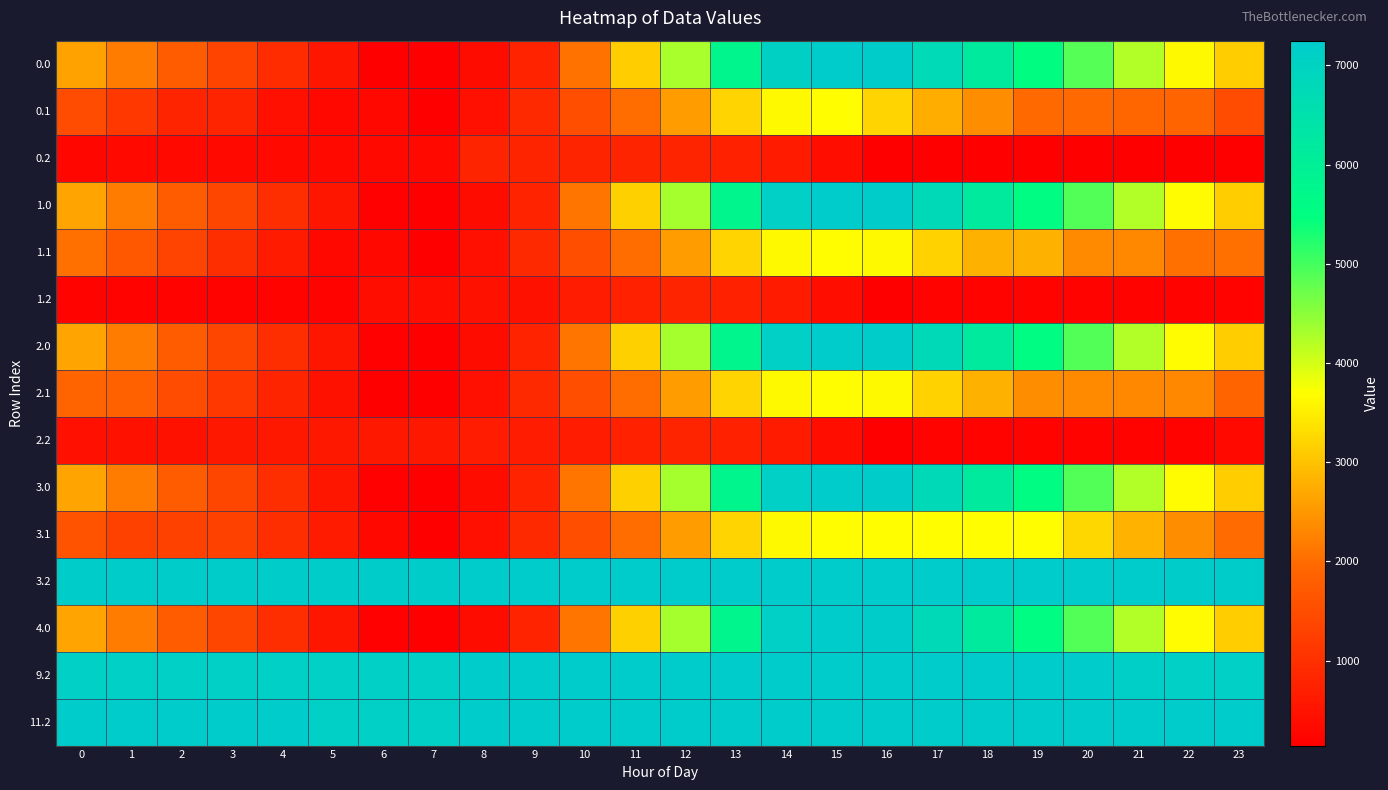

At how many categories does at least one series exceed 5741?

24